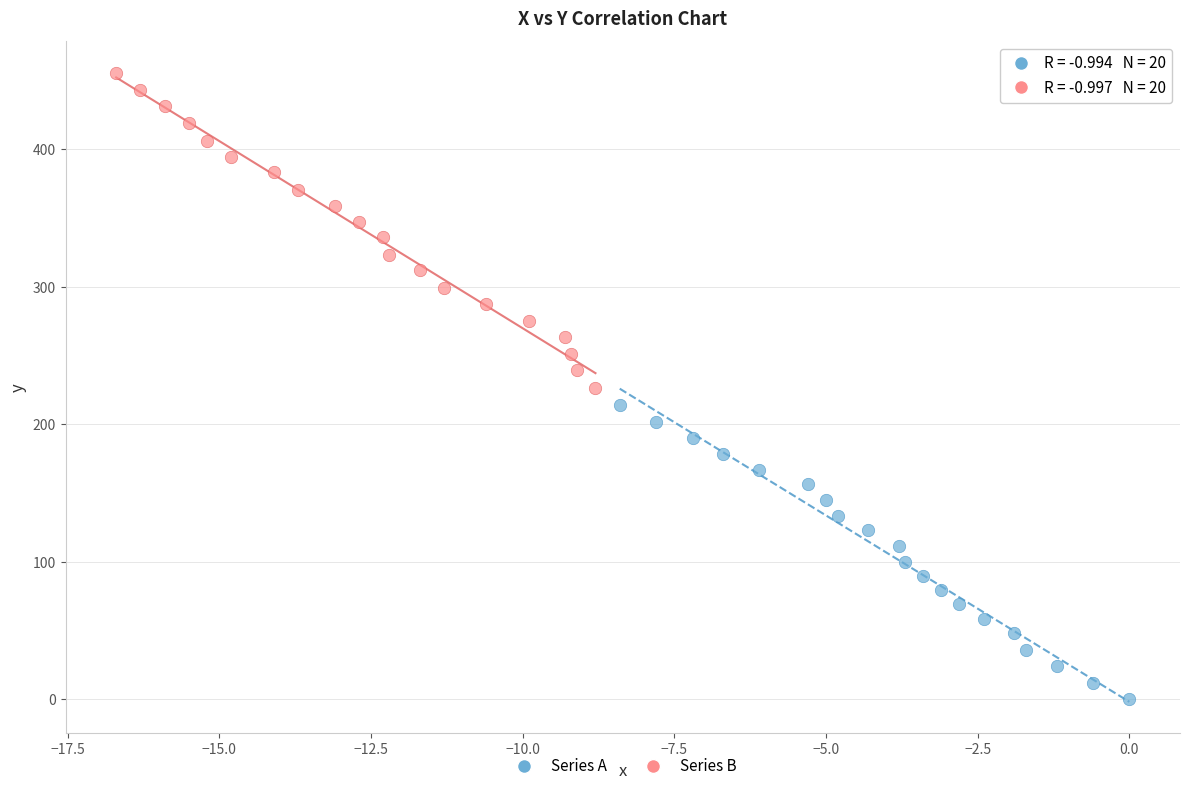

Which series contains the highest Y value?

Series B